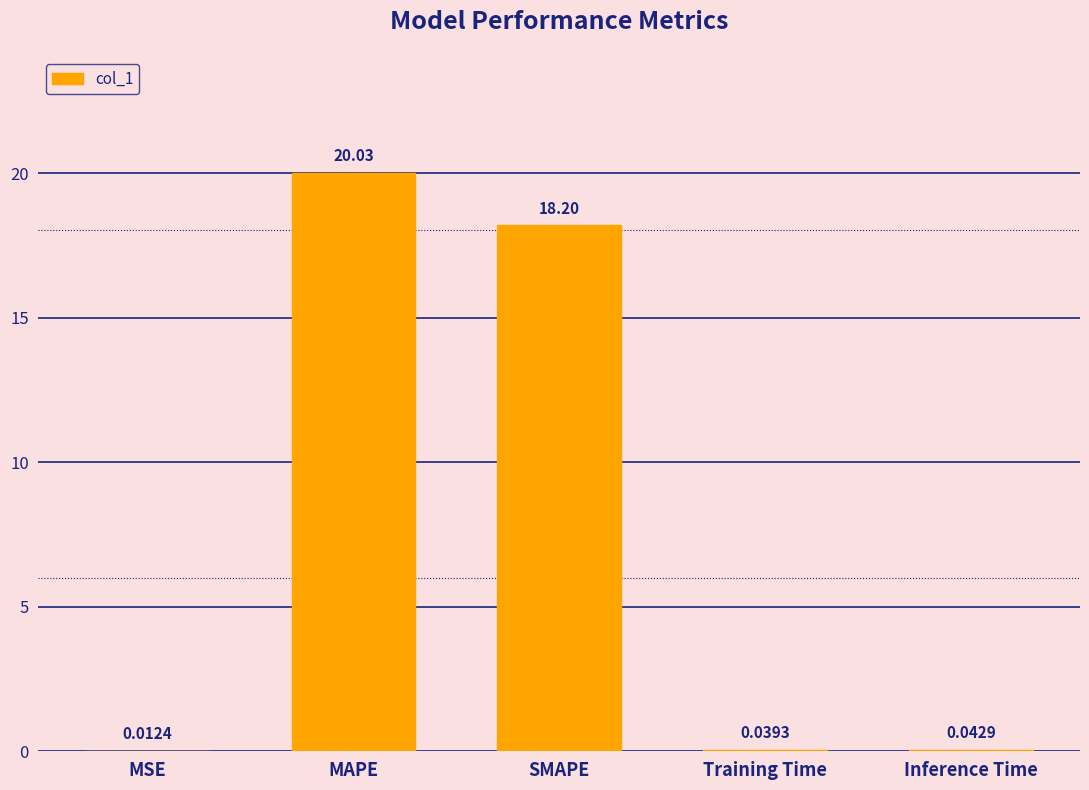

Which has a higher value, Training Time or Inference Time?

Inference Time